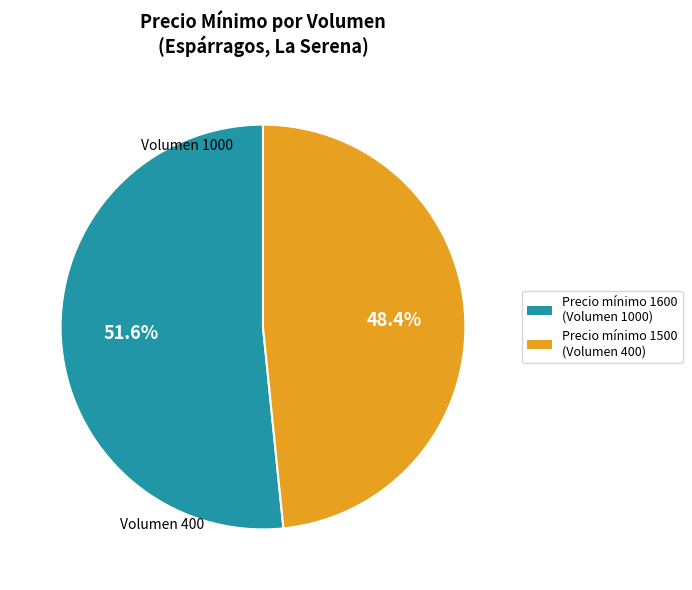

Count the number of slices in the pie.

2